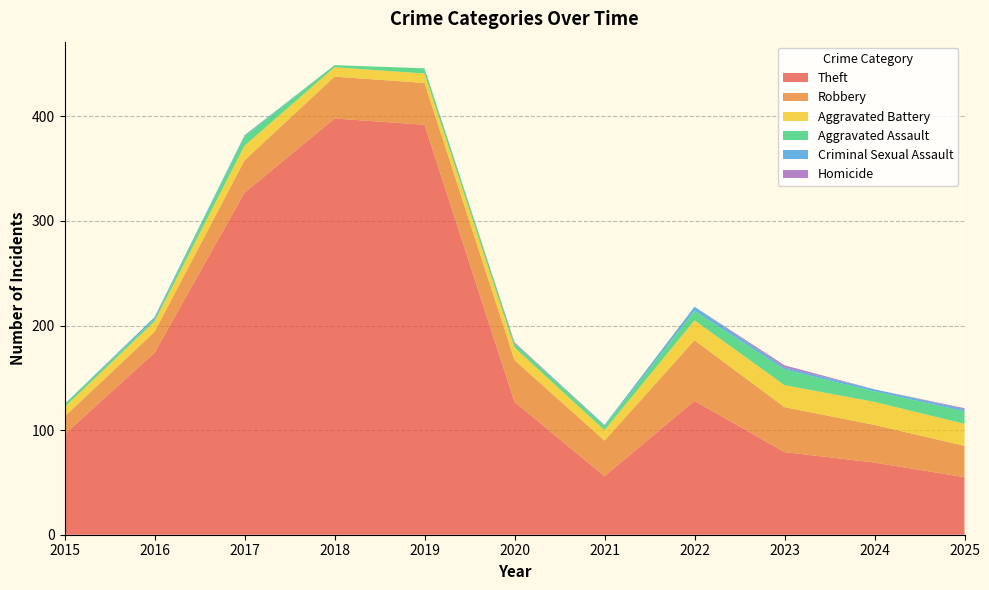

Reading right to left, what are all the values shown in this chart?

Theft: 55	69	79	128	56	127	392	398	327	174	96
Robbery: 30	36	43	58	34	40	40	40	31	20	17
Aggravated Battery: 21	22	21	19	10	12	9	9	14	10	9
Aggravated Assault: 12	10	15	9	4	4	5	2	9	2	3
Criminal Sexual Assault: 2	2	2	4	1	0	0	0	1	2	0
Homicide: 1	0	2	0	0	1	0	0	0	0	0